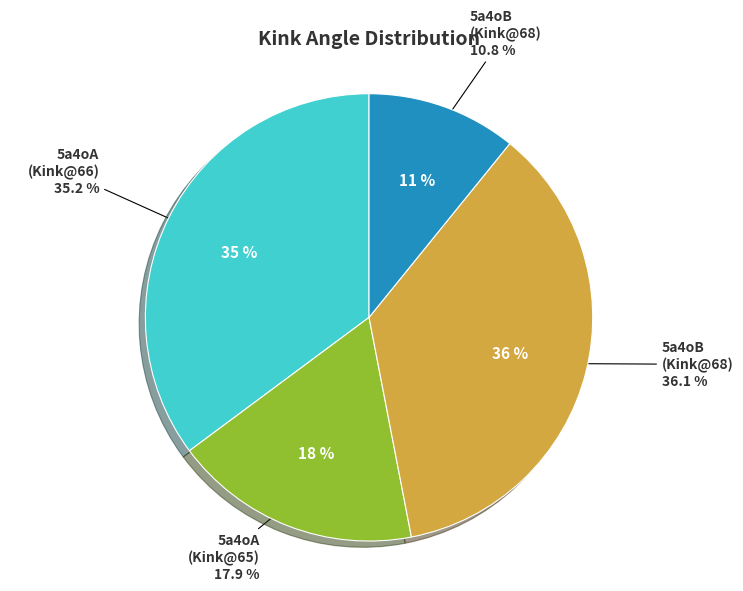

Approximately how many times larger is the value at 5a4oB (68) compared to 5a4oB (68)?

3.3